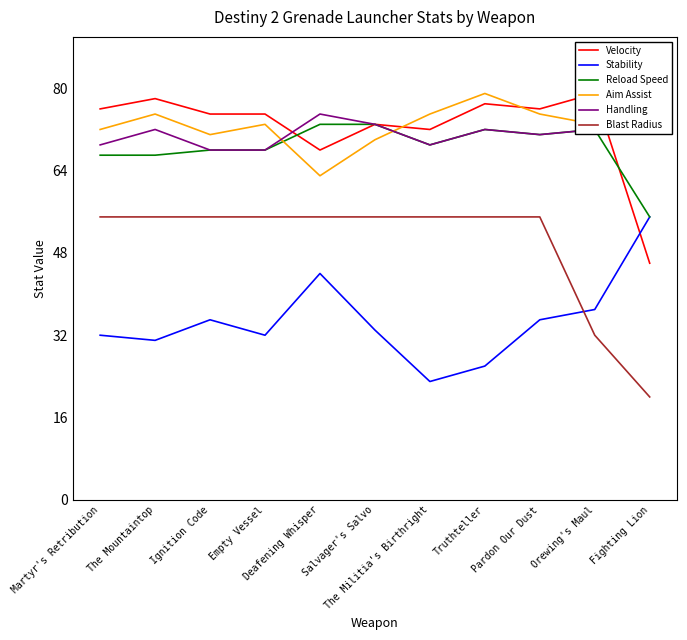

What is the label of the 7th point from the right?

Deafening Whisper